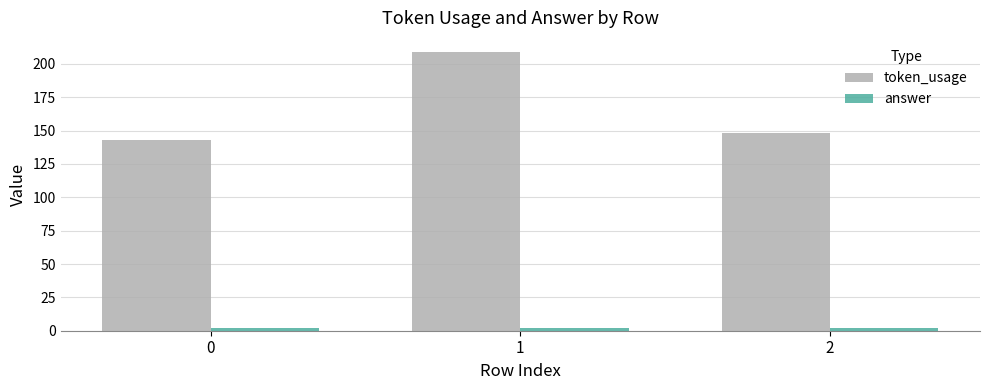

Which series has the largest range (max minus min)?

token_usage